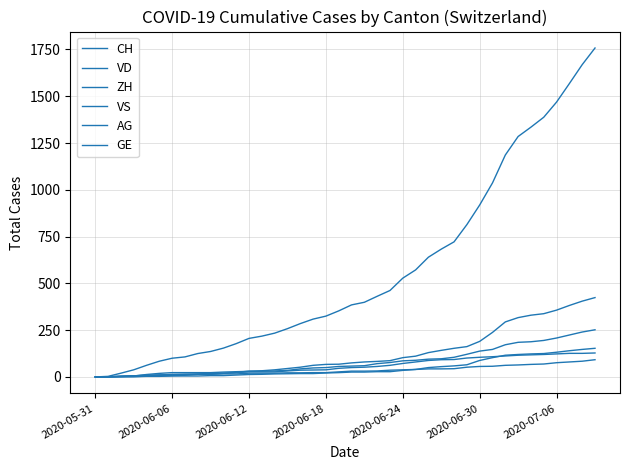

Does the chart display data point markers on the line(s)?

No